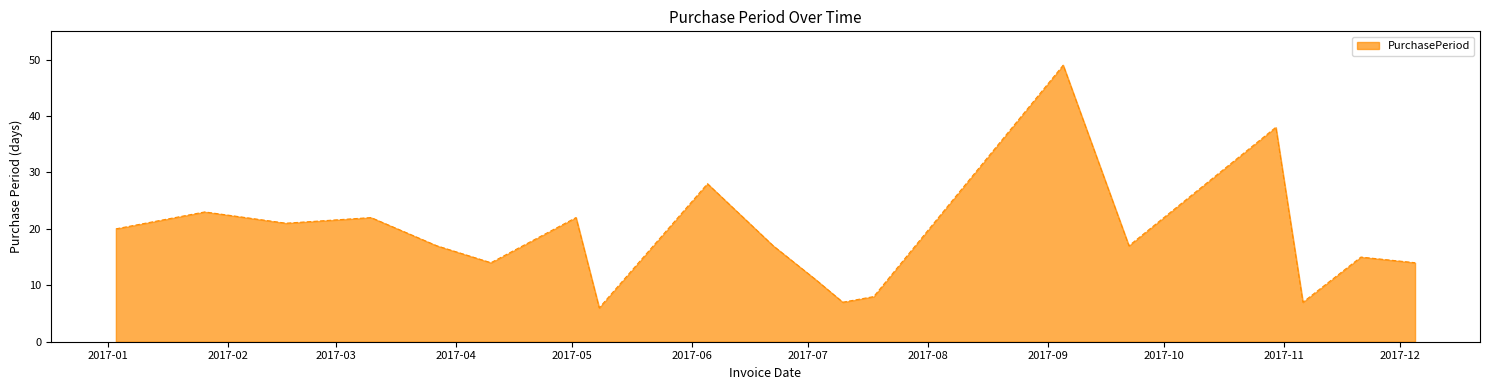

What is the difference between the maximum and minimum values?

43